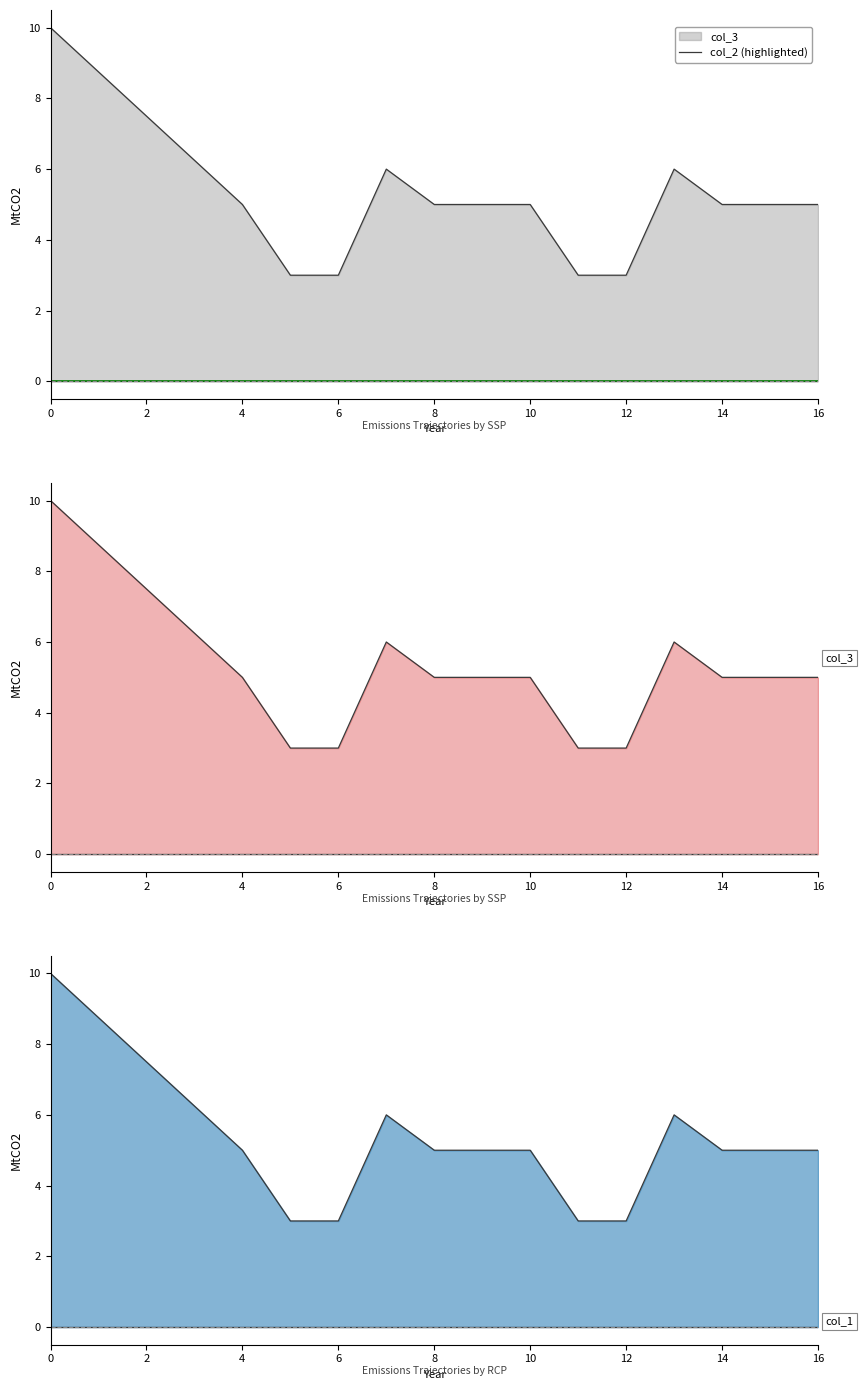

What is the sum of the col_3 values at 13 and 9?

11